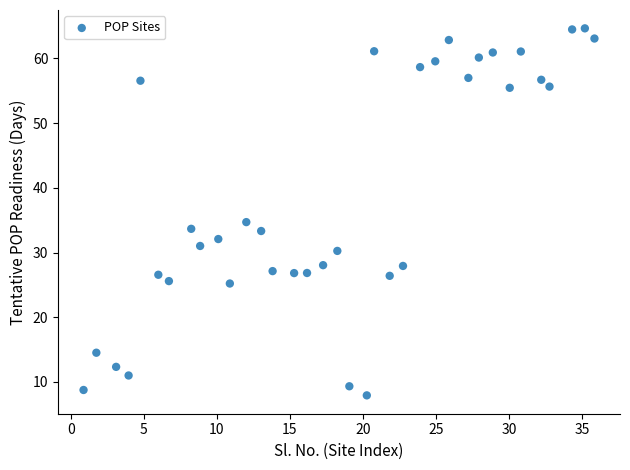

What Y value in the scatter plot is closest to 36?

34.7